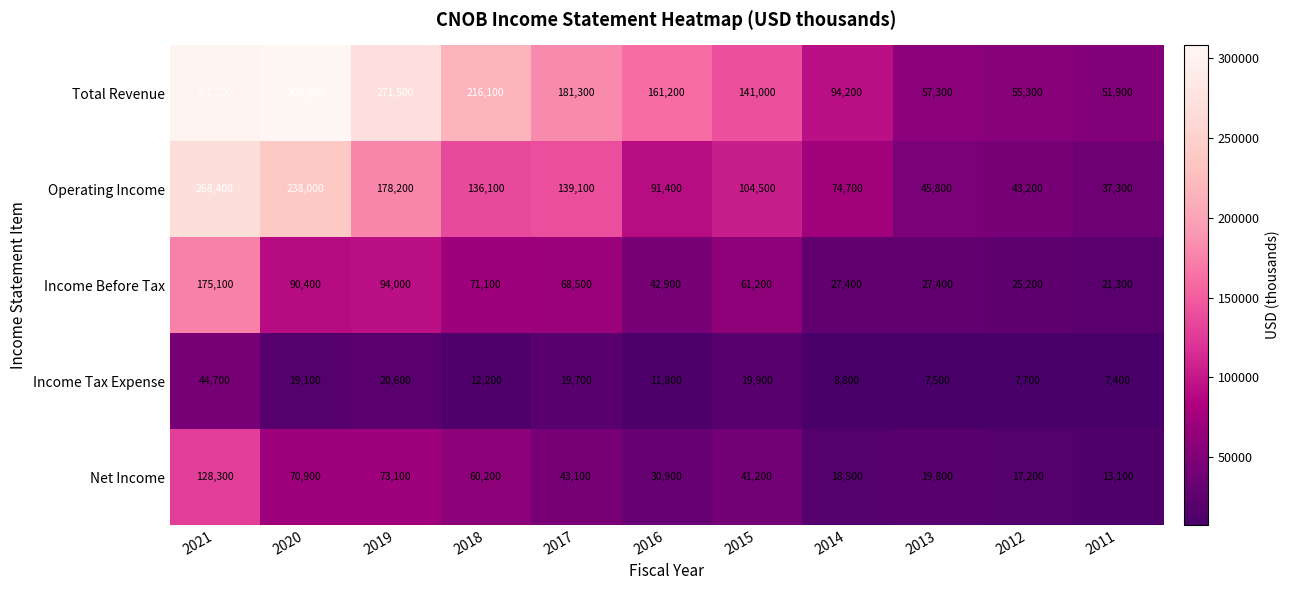

Which category has the lowest value in the Operating Income series?

2011